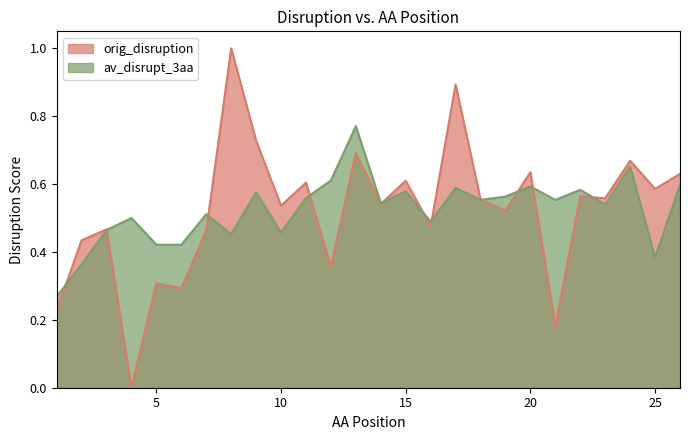

Is it true that orig_disruption equals 0.6 at 11?

True